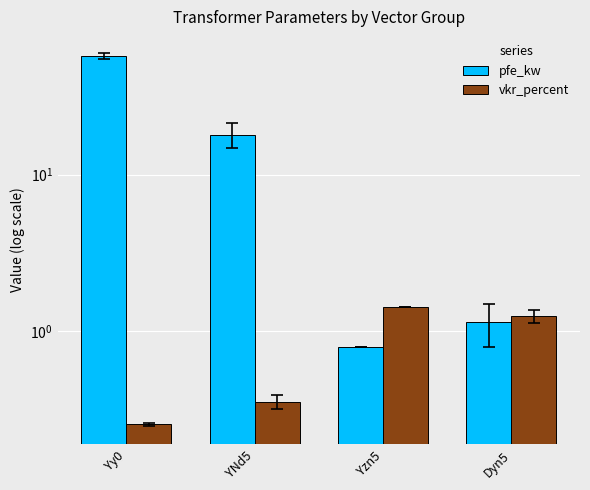

How many data points in pfe_kw are less than 18?

2